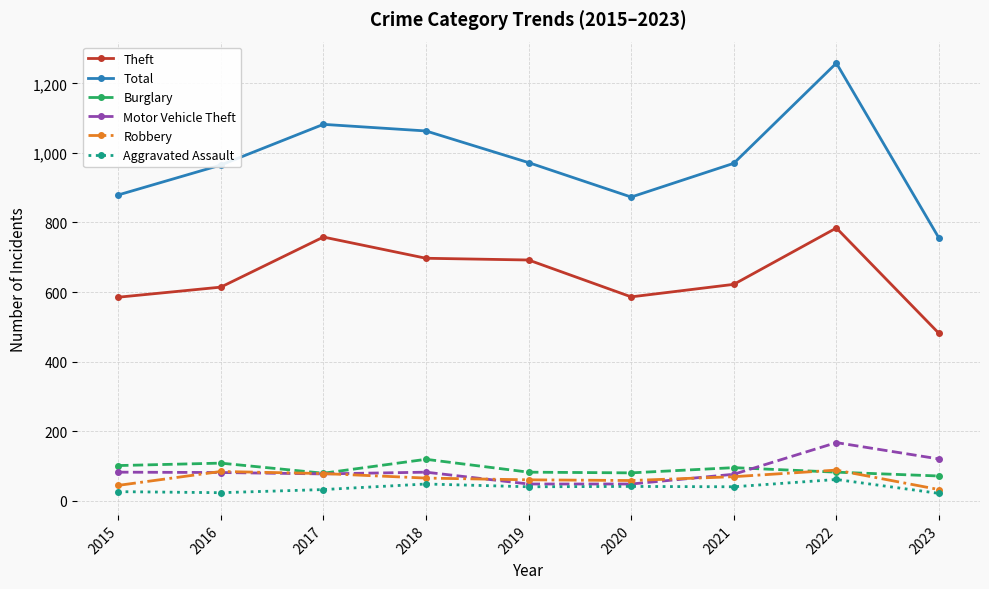

True or false: Theft and Aggravated Assault intersect in this chart.

False